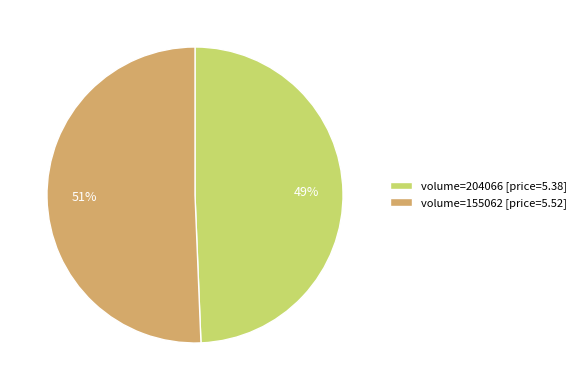

To the nearest percent, what percentage of the pie is volume=204066 [price=5.38]?

49%